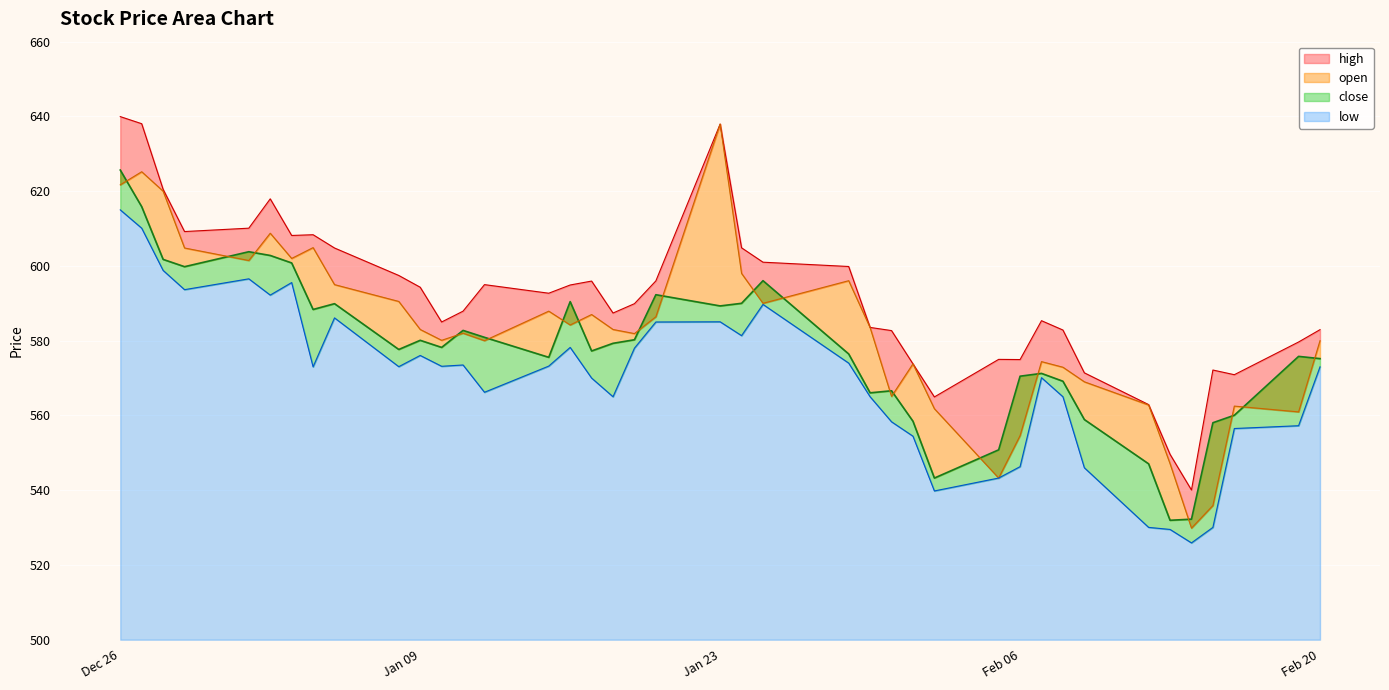

What value does the high series have at 2024-01-24?

604.9